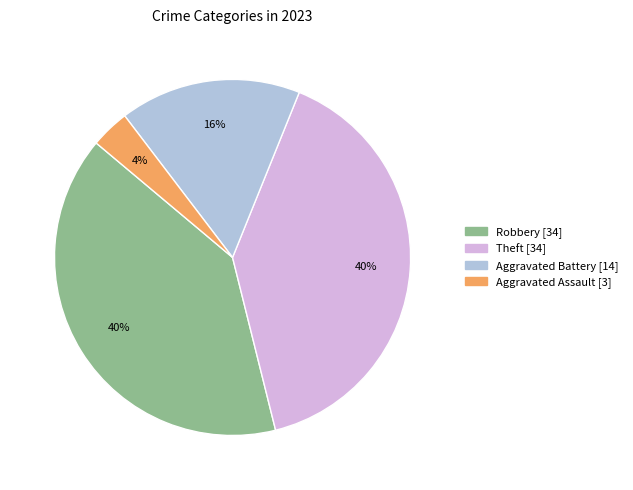

To the nearest percent, what is the average slice percentage?

25%